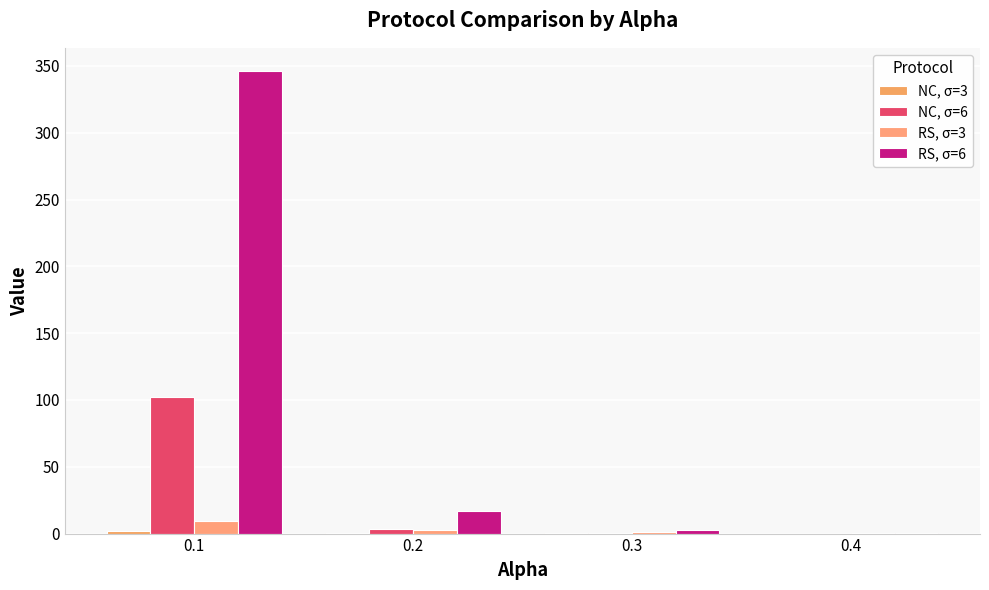

Reading right to left, transcribe all the data shown in this chart.

NC, σ=3: 0.0	0.1	0.4	2.1
NC, σ=6: 0.0	0.4	3.5	101.9
RS, σ=3: 0.3	0.9	2.4	9.8
RS, σ=6: 0.7	3.0	16.8	346.3